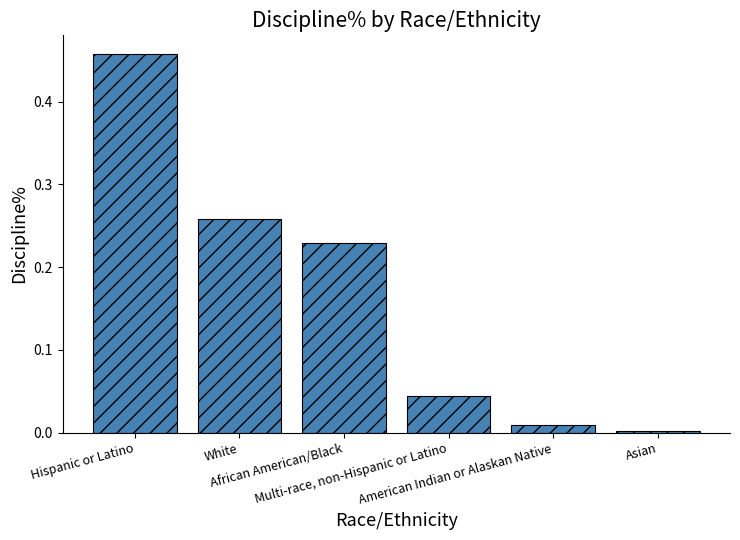

What is the difference between the maximum and second lowest values?

0.4